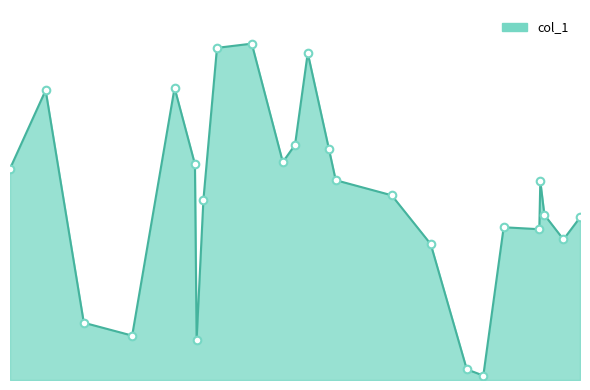

Is this an area chart (filled region under the line)?

Yes